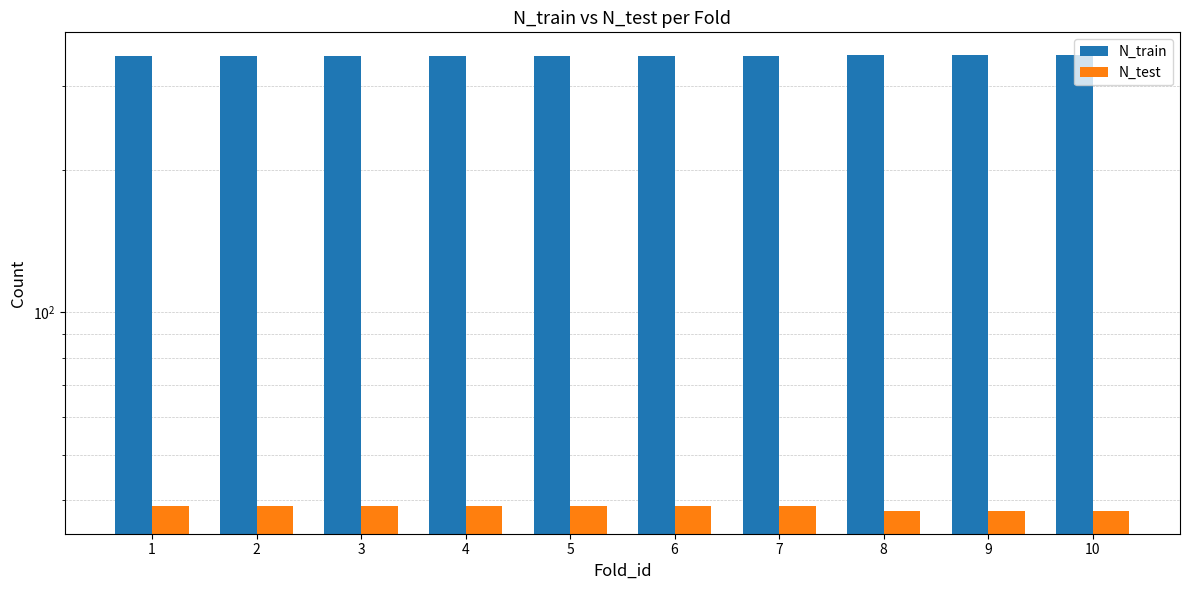

Read the N_train value at 10.

349